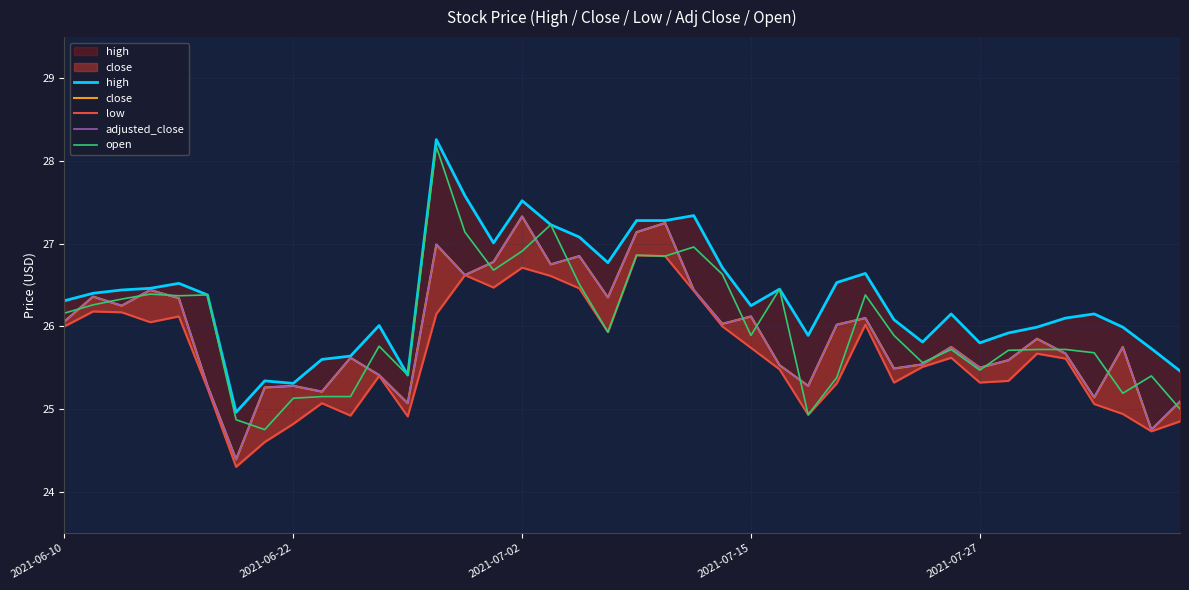

How many lines are shown in the chart?

5